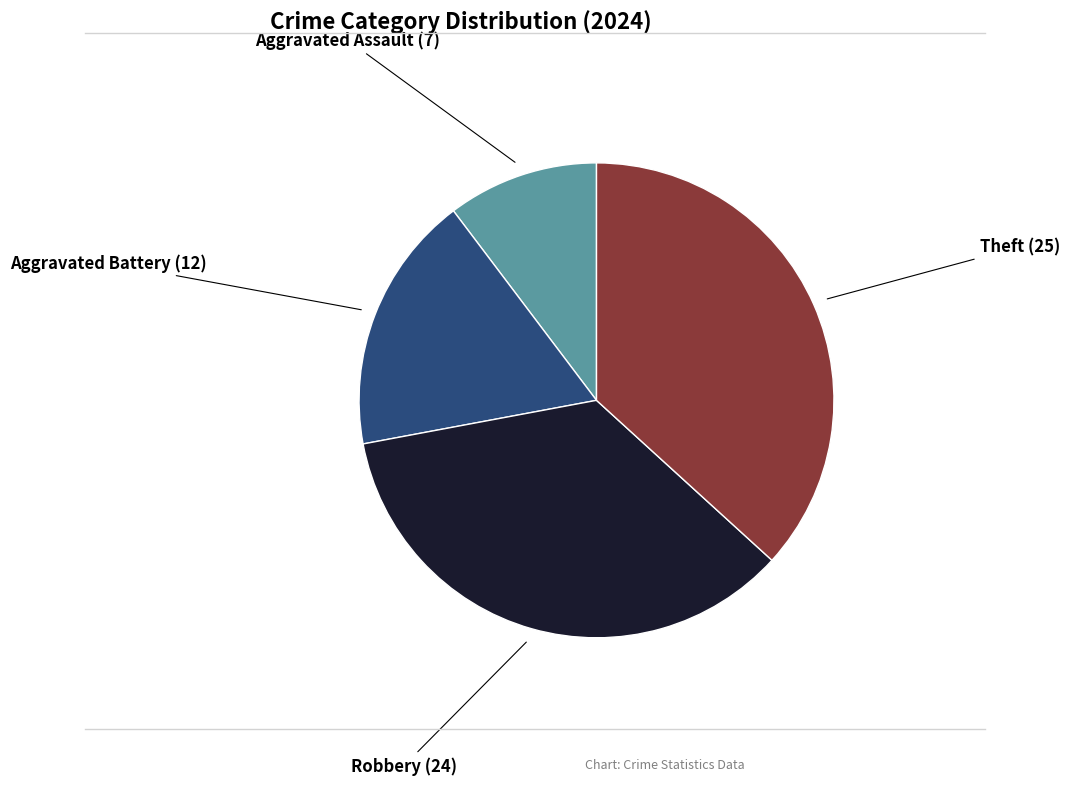

Is there any slice that represents more than half of the pie?

No